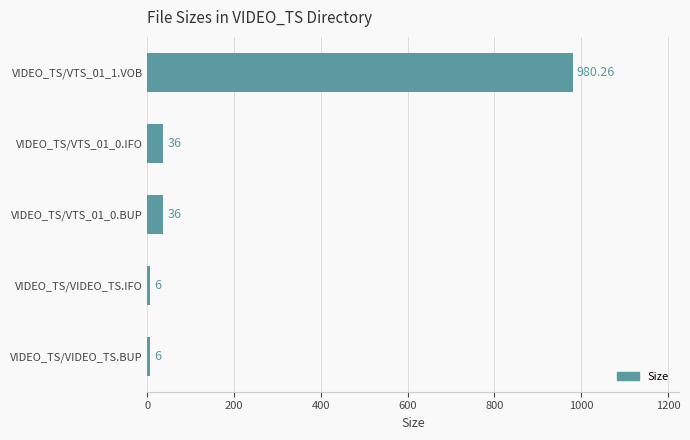

Which has a higher value, VIDEO_TS/VIDEO_TS.IFO or VIDEO_TS/VTS_01_0.IFO?

VIDEO_TS/VTS_01_0.IFO